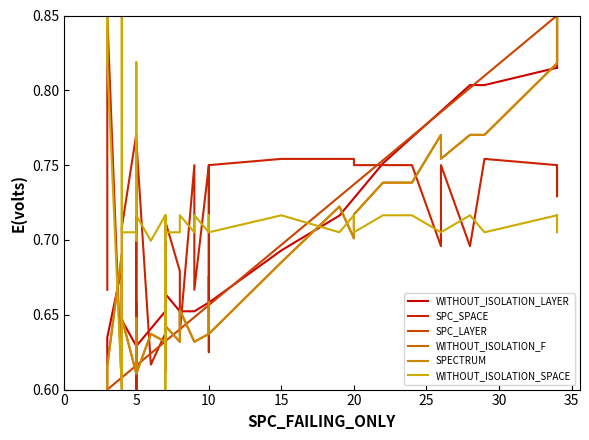

What is the label of the 34th point from the right?

5